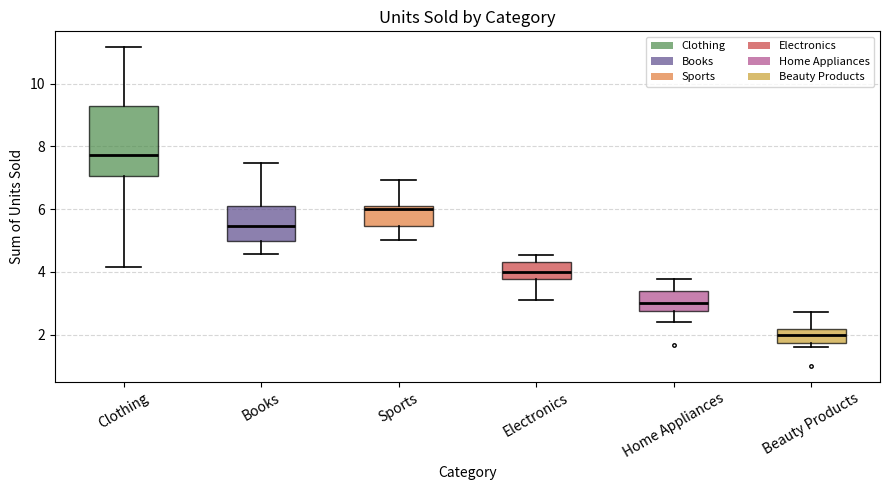

Comparing the boxes themselves (not the whiskers), which one is the tallest?

Clothing